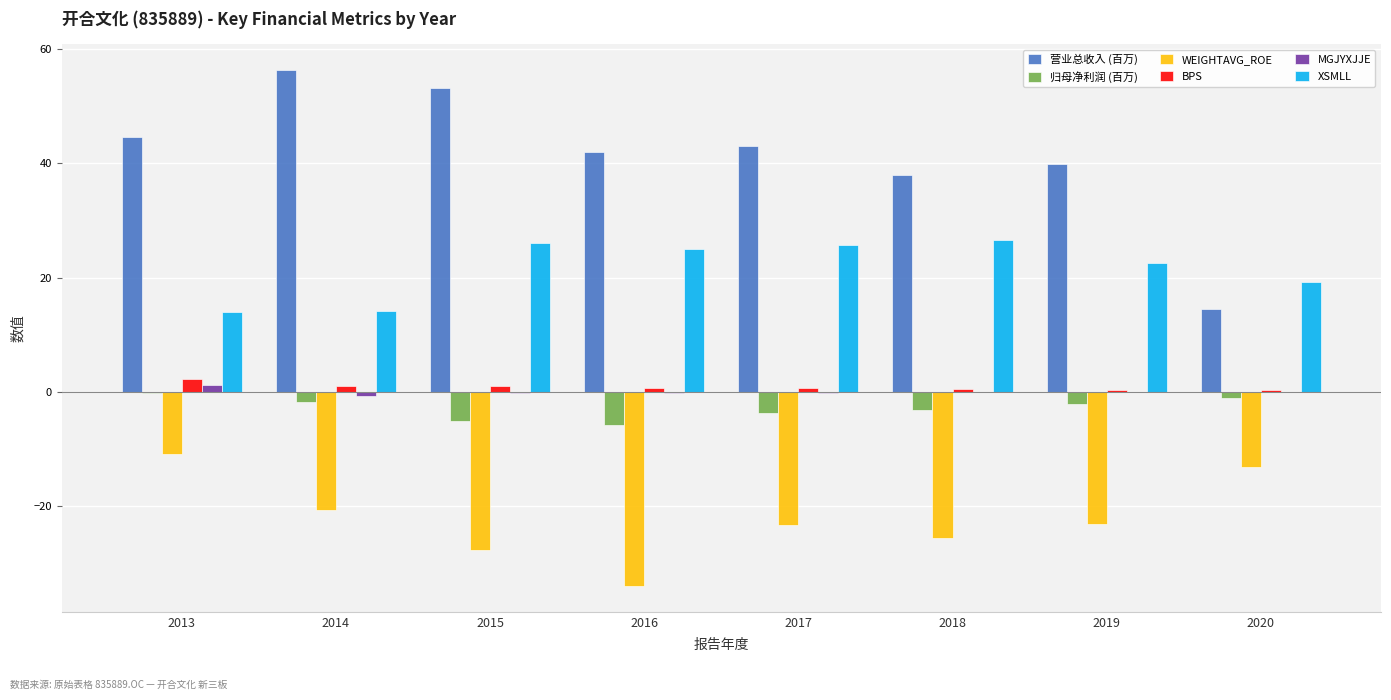

What is the sum of all XSMLL values?

173.4